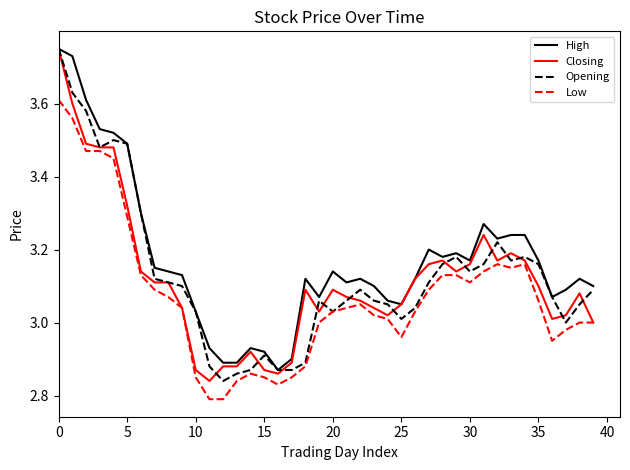

Which series has the largest total across all categories?

High